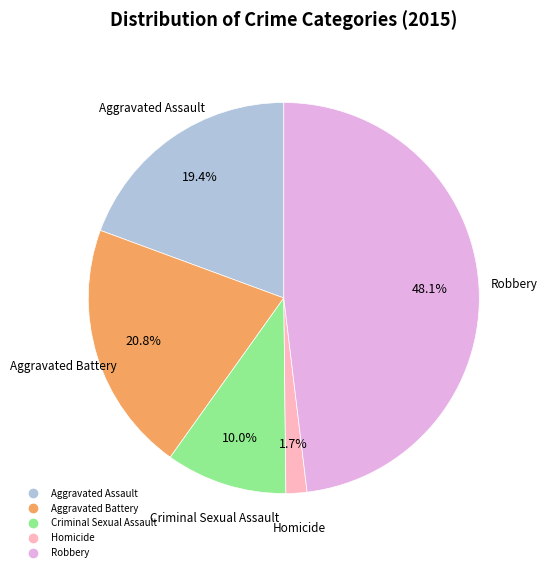

To the nearest percent, what is the difference between the largest and smallest slice percentages?

46%